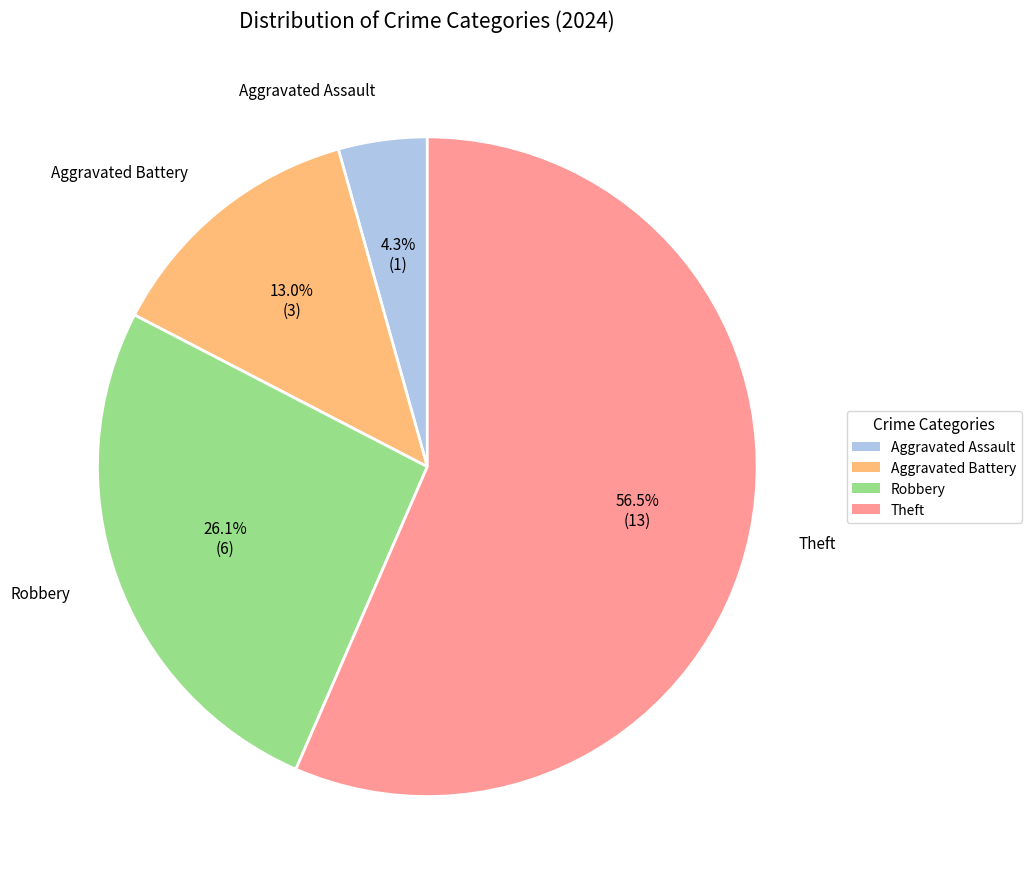

What is the ratio of the value at Aggravated Assault to the value at Aggravated Battery?

0.3